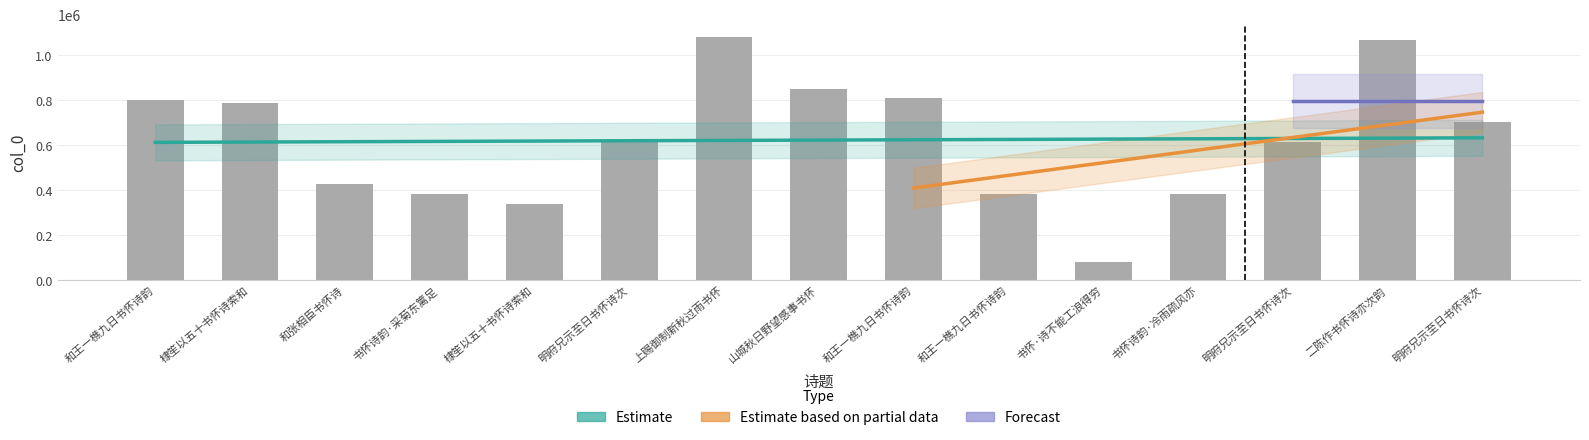

What is the value of the 3rd bar from the left?

428656